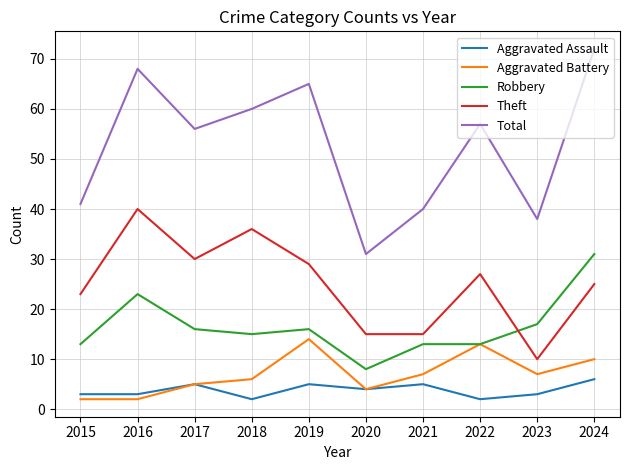

Which label corresponds to the largest value in the chart?

2024